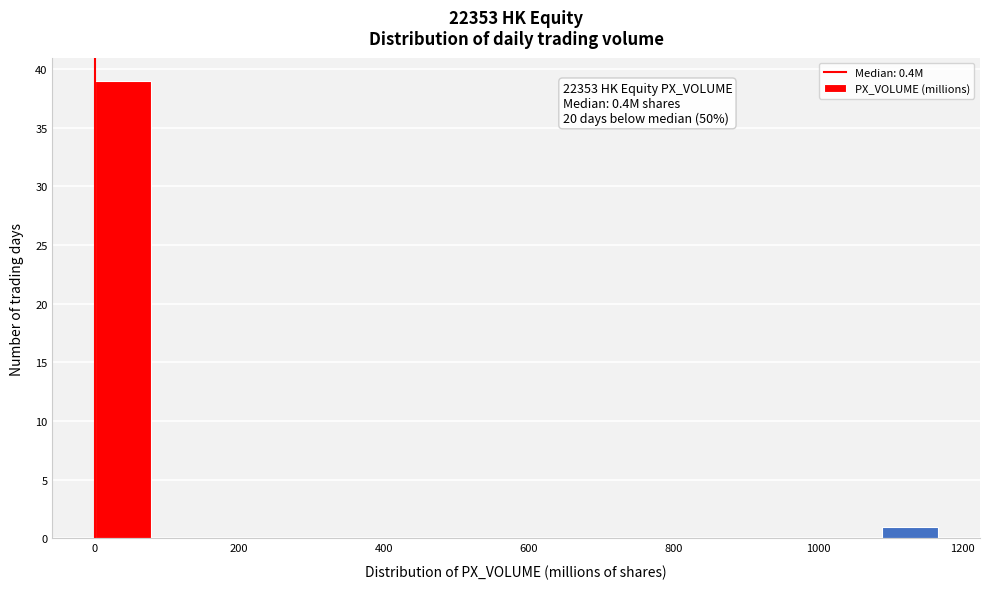

Read against the x-axis, roughly where is the centre of the tallest bar?

40